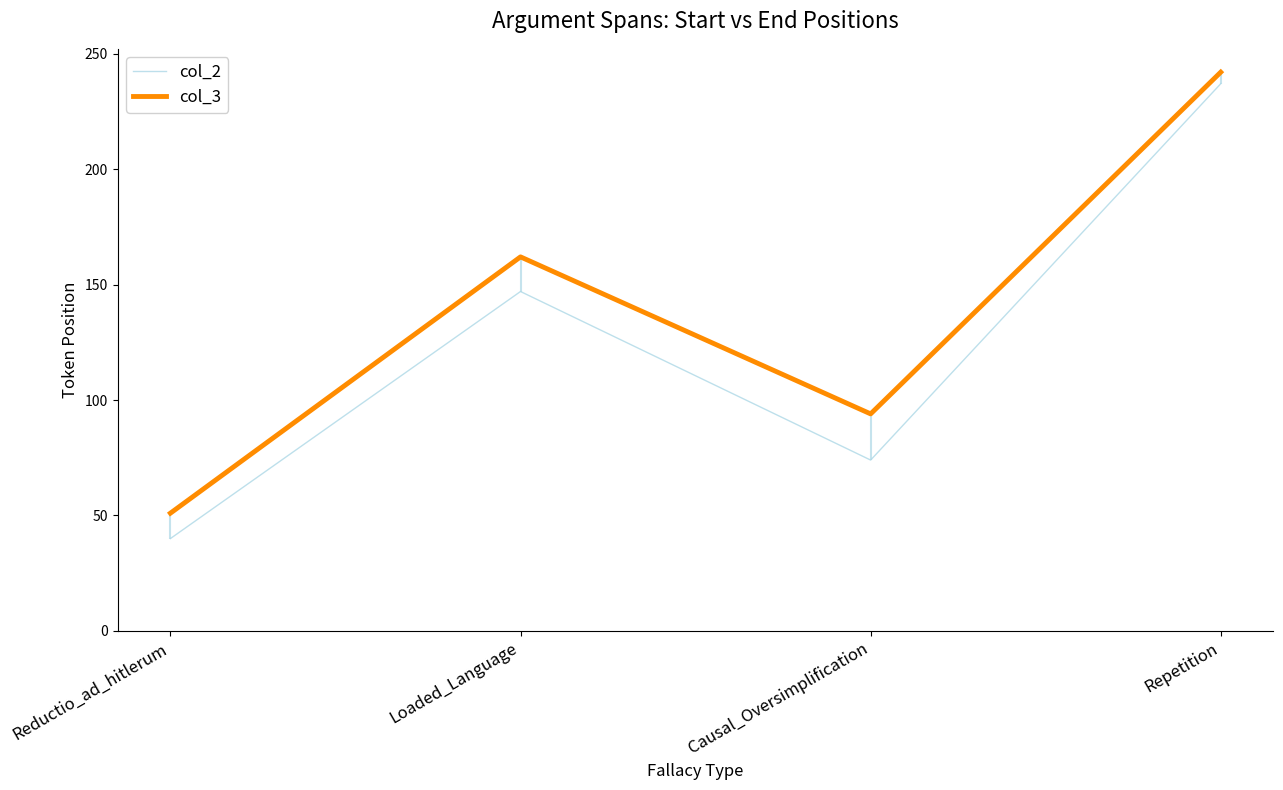

The value of col_2 at Causal_Oversimplification is 74. True or false?

True